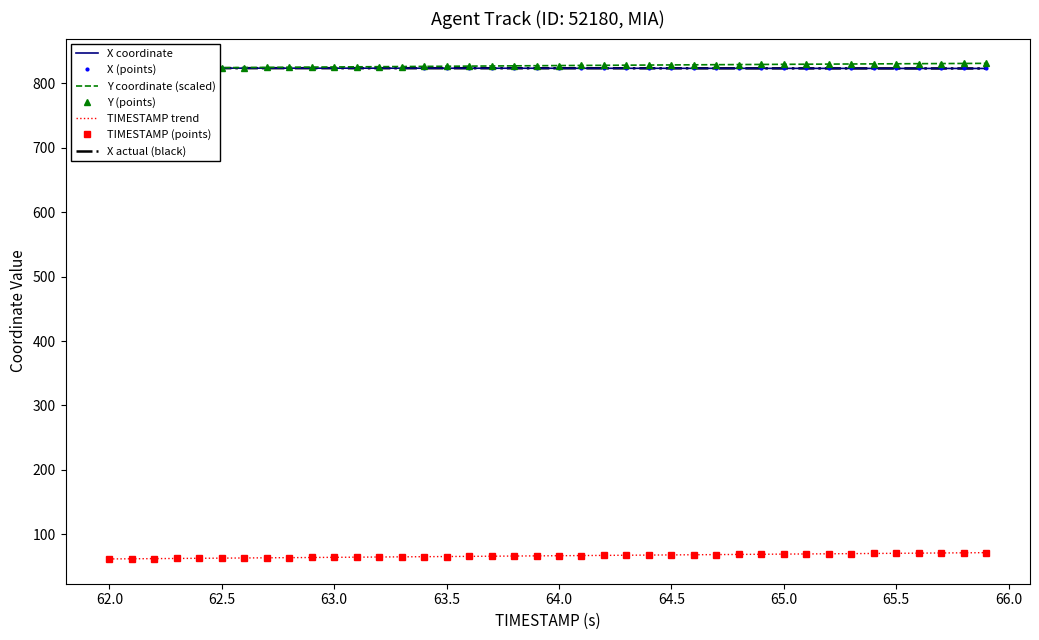

What is the label of the 10th point from the left?

62.9